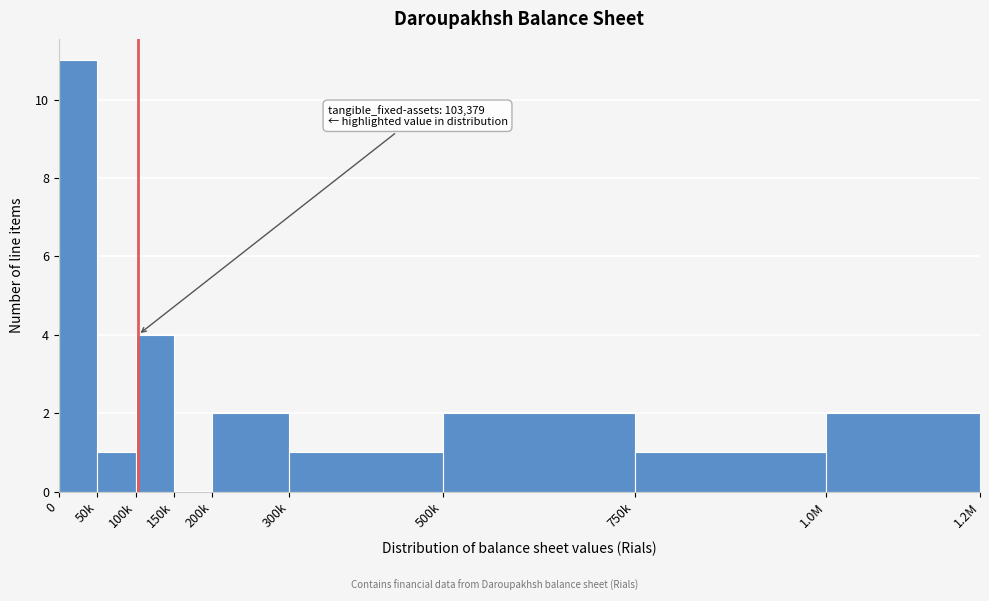

Reading right to left, list all the values displayed in this chart.

1.0M=2	750k=1	500k=2	300k=1	200k=2	150k=0	100k=4	50k=1	0=11